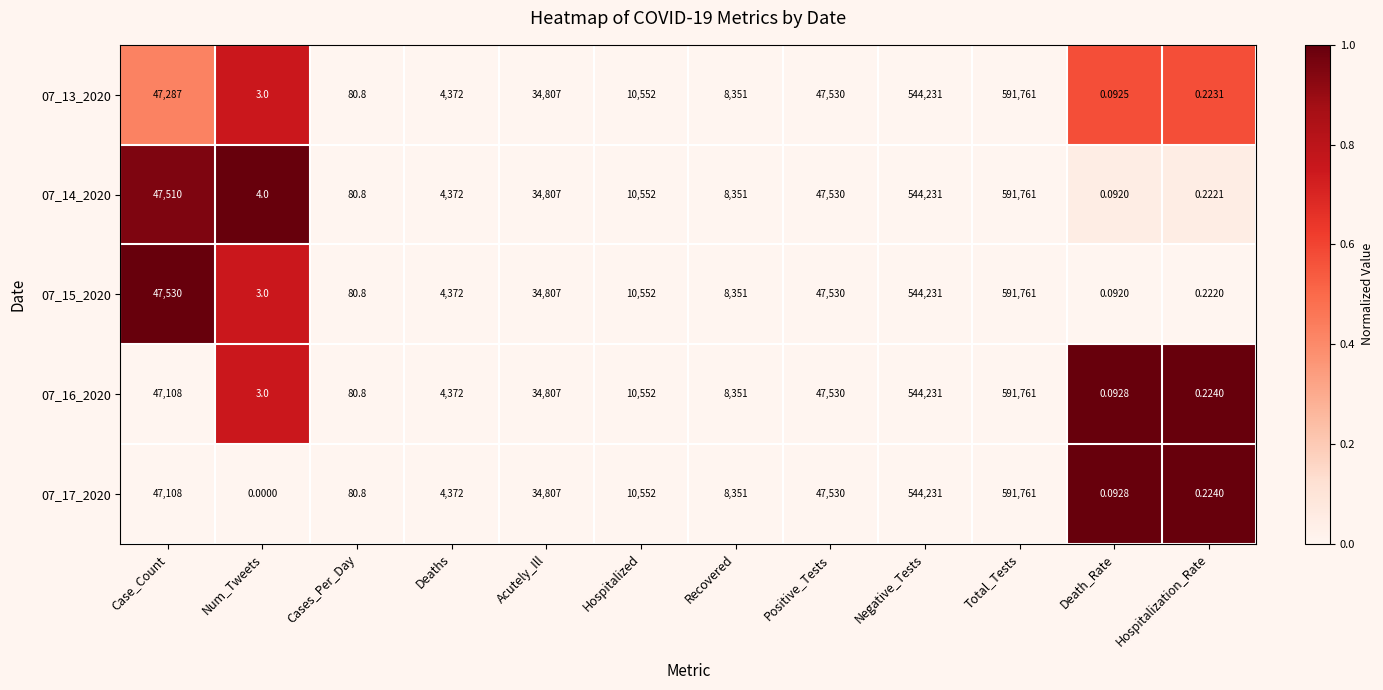

Which category has the lowest value in the 07_15_2020 series?

Death_Rate